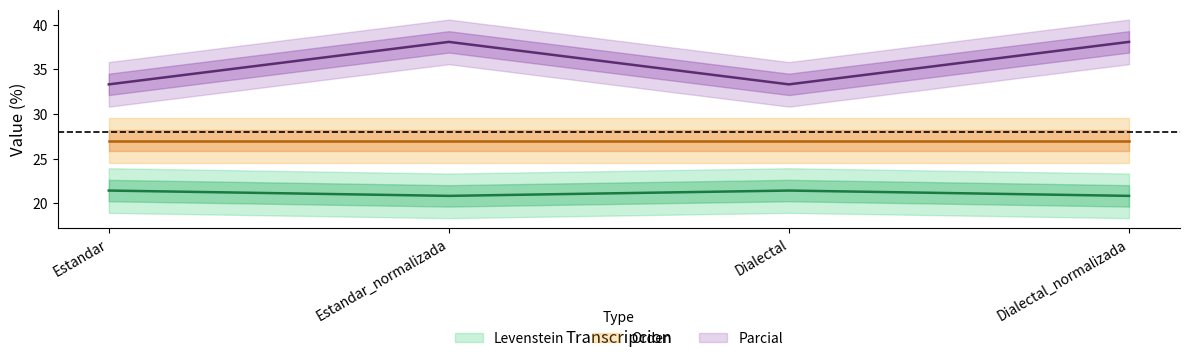

True or false: Parcial and Levenstein cross at least once.

False